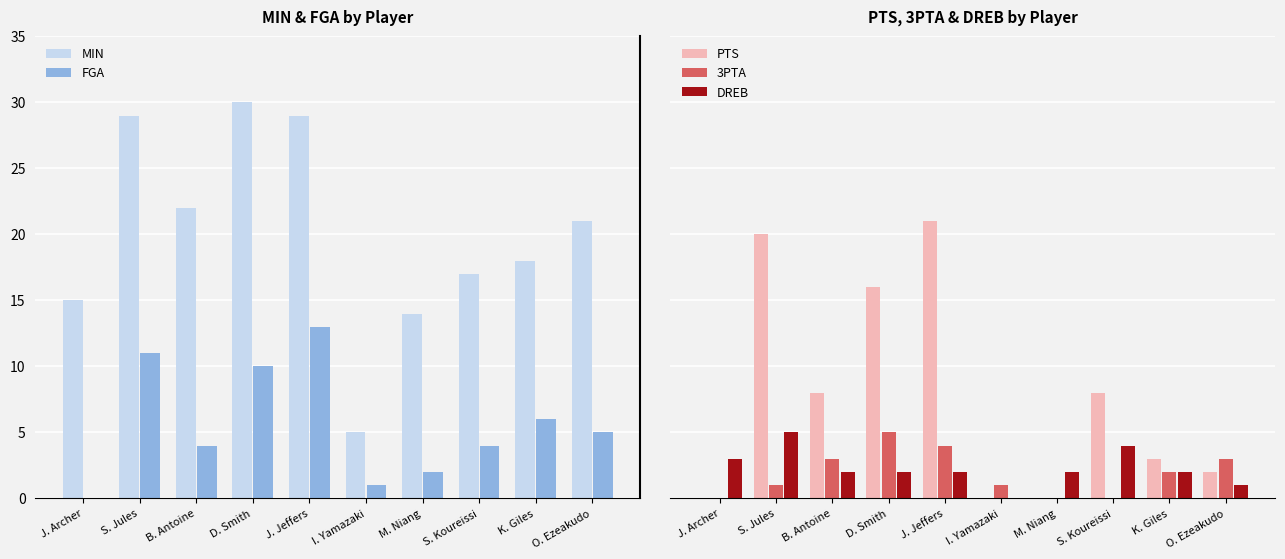

What is the value of the FGA bar at the 6th from the left?

1